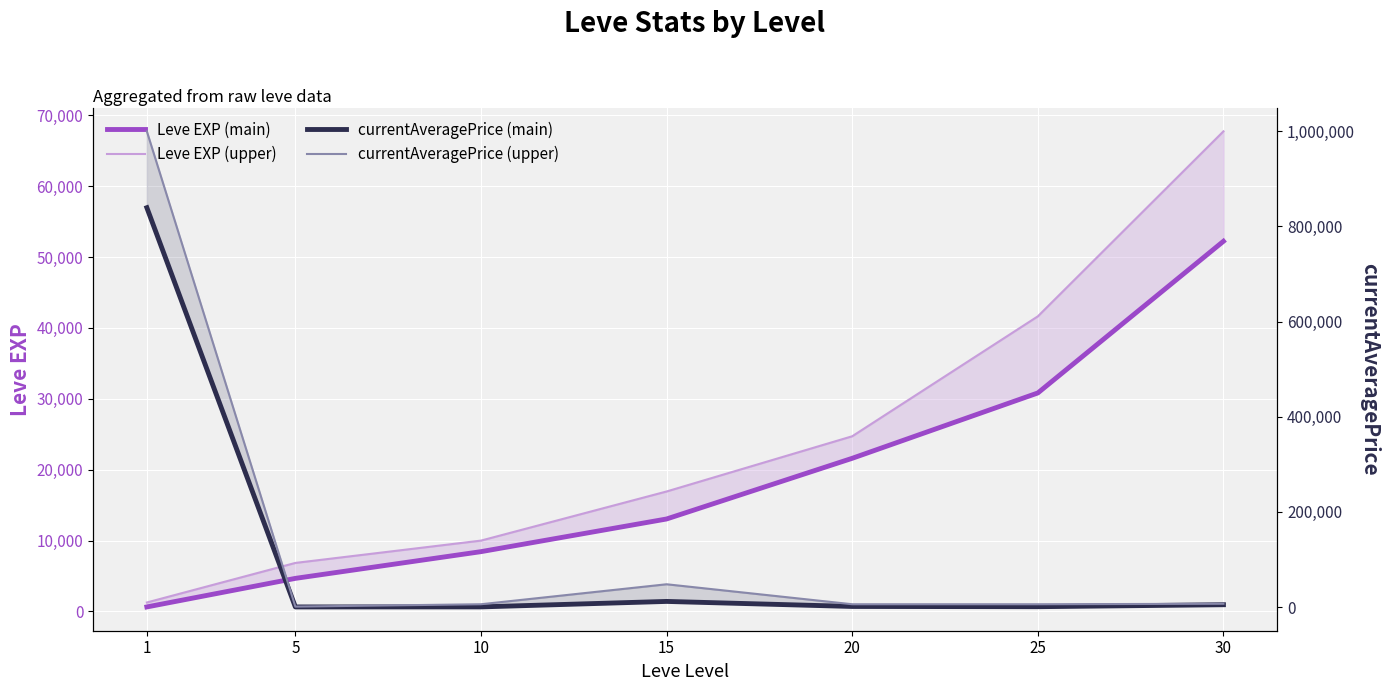

Where do Leve EXP (main) and currentAveragePrice (upper) first cross each other?

1 and 5